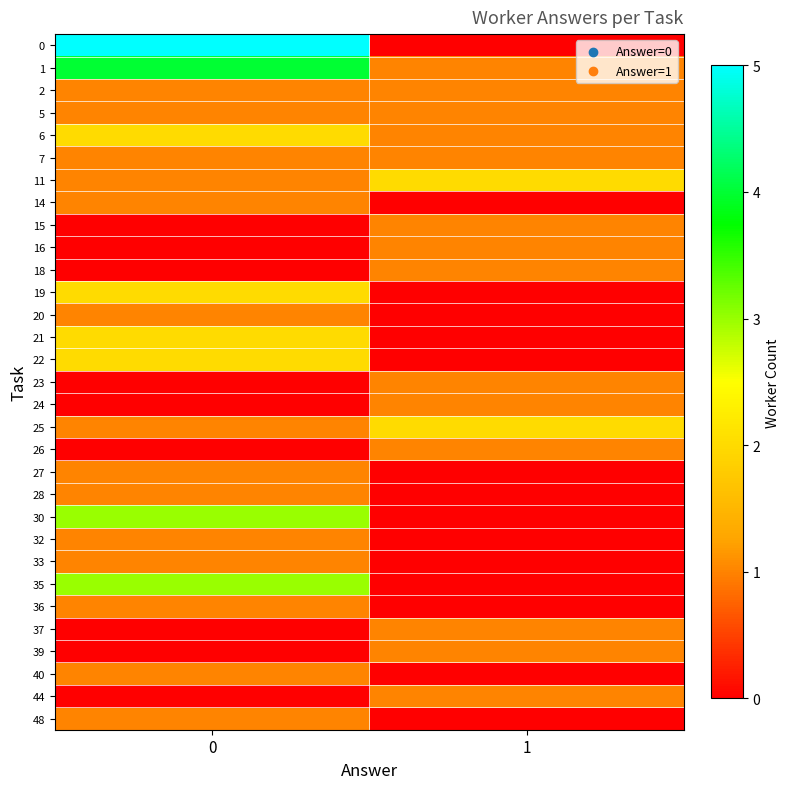

At which category does the chart reach its minimum across all series?

1